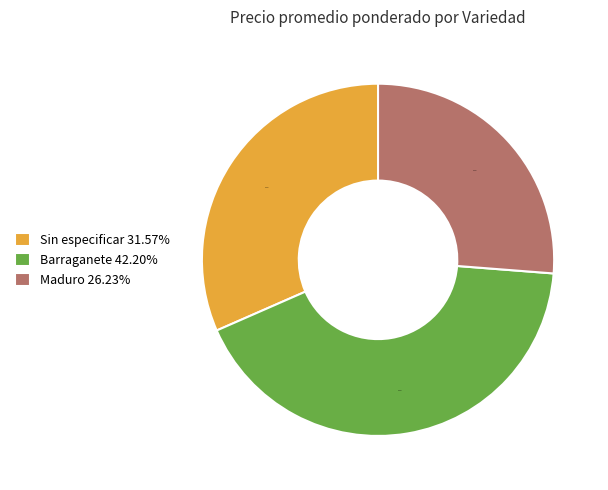

Is the sum of Sin especificar 31.57% and Maduro 26.23% greater than half?

Yes